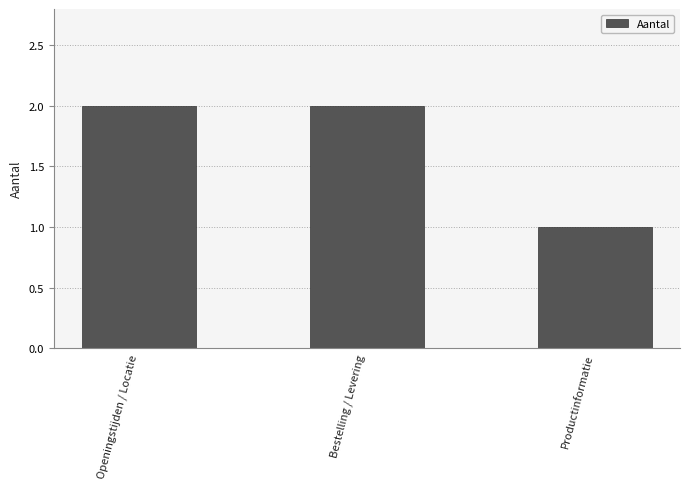

What is the sum of all values?

5